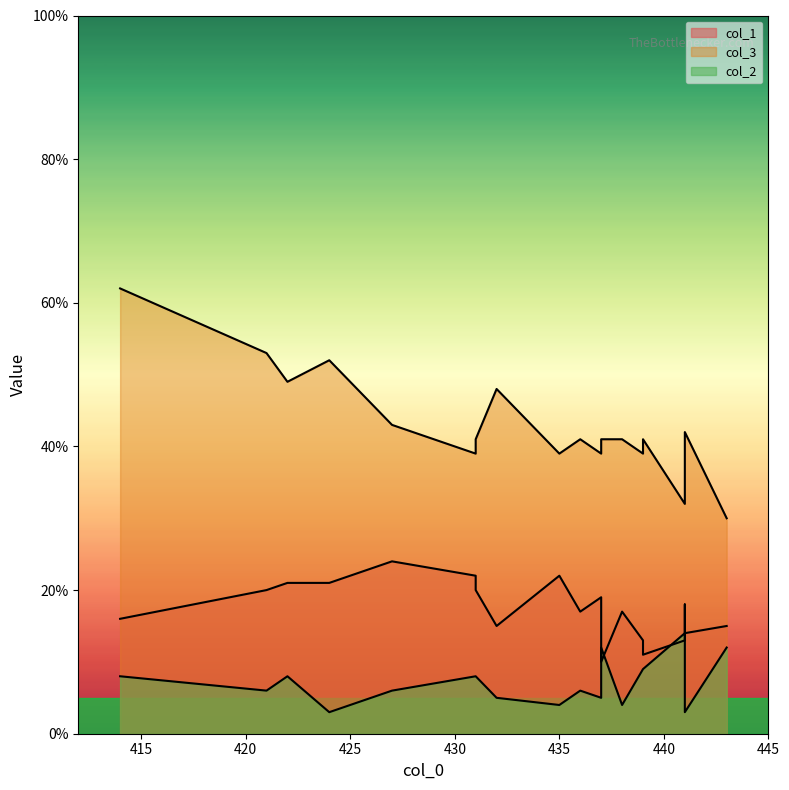

Which label corresponds to the largest value in the chart?

414